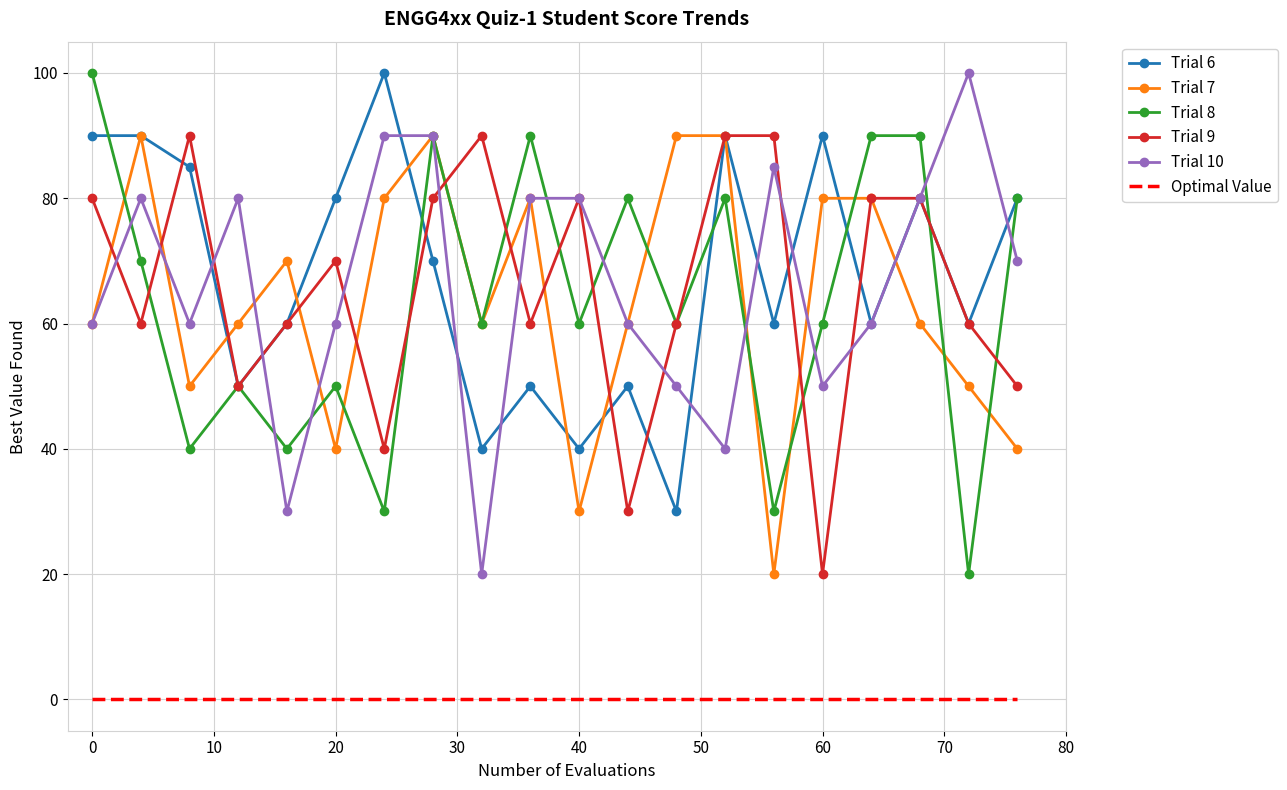

True or false: Trial 10 and Optimal Value cross at least once.

False